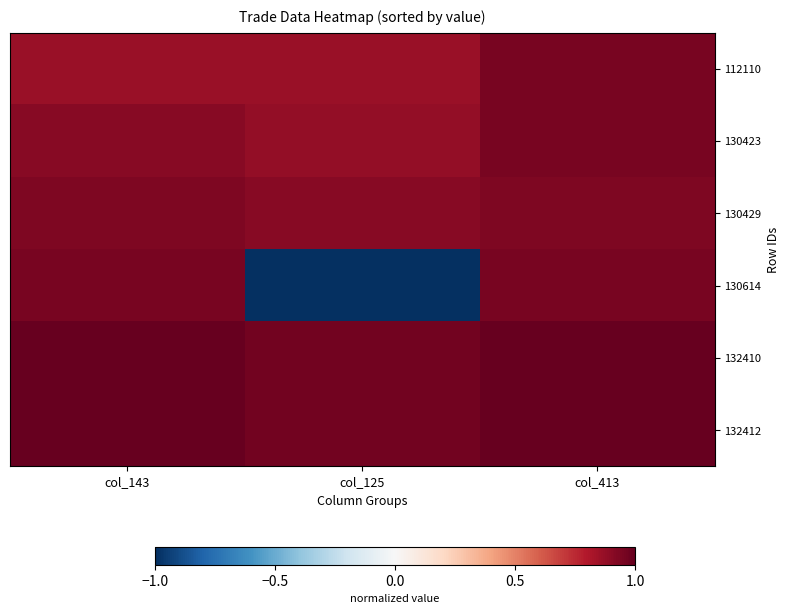

Which series has the widest spread of values?

130614